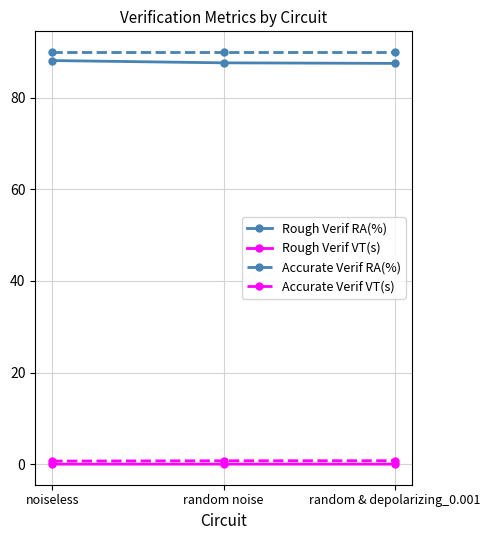

What is the maximum value shown in the chart?

90.0